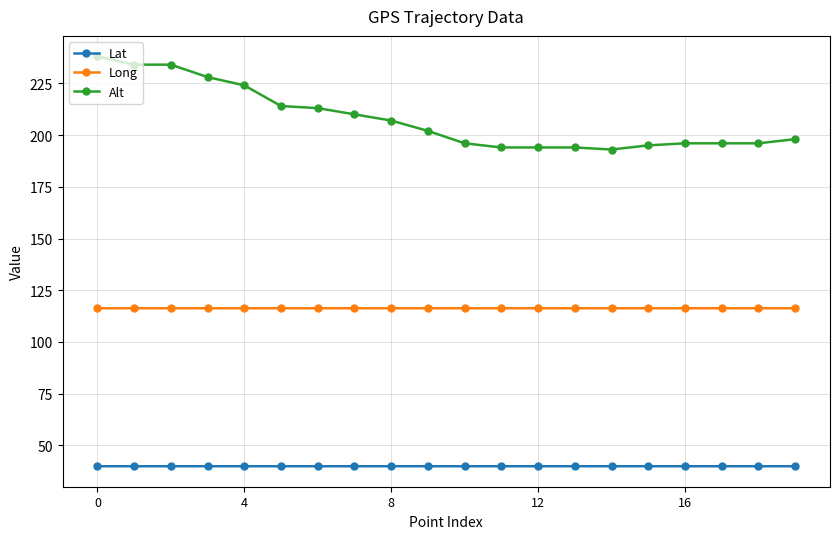

True or false: Long and Lat cross at least once.

False